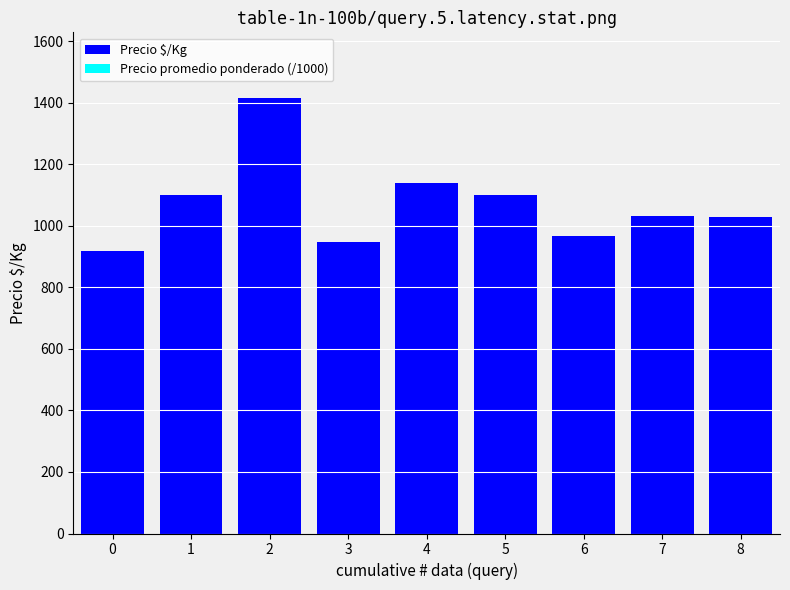

What is the maximum value shown in the chart?

1417